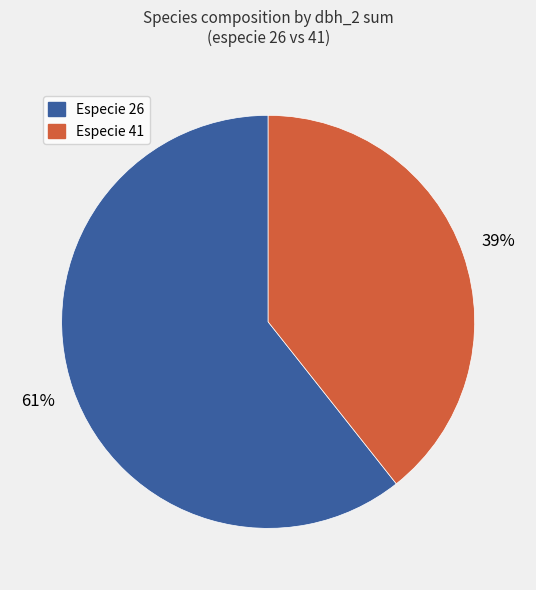

To the nearest percent, what is the average slice percentage?

50%